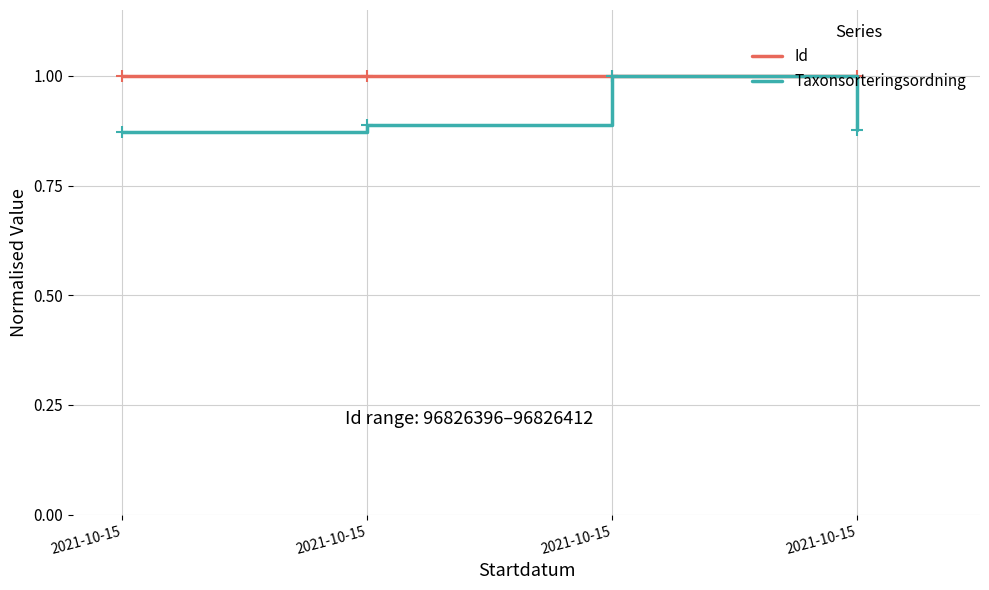

Count the number of categories in the chart.

4